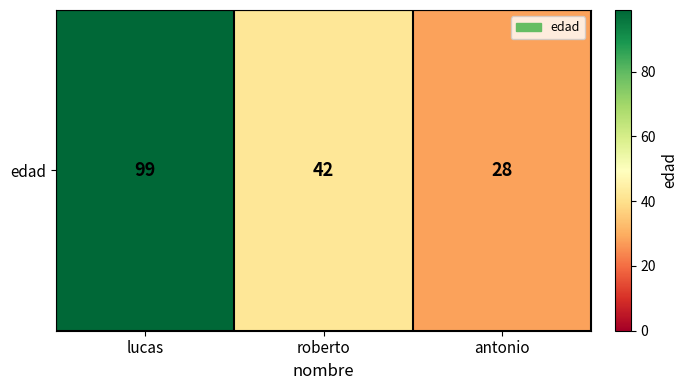

Is it true that the value at lucas is 146?

False